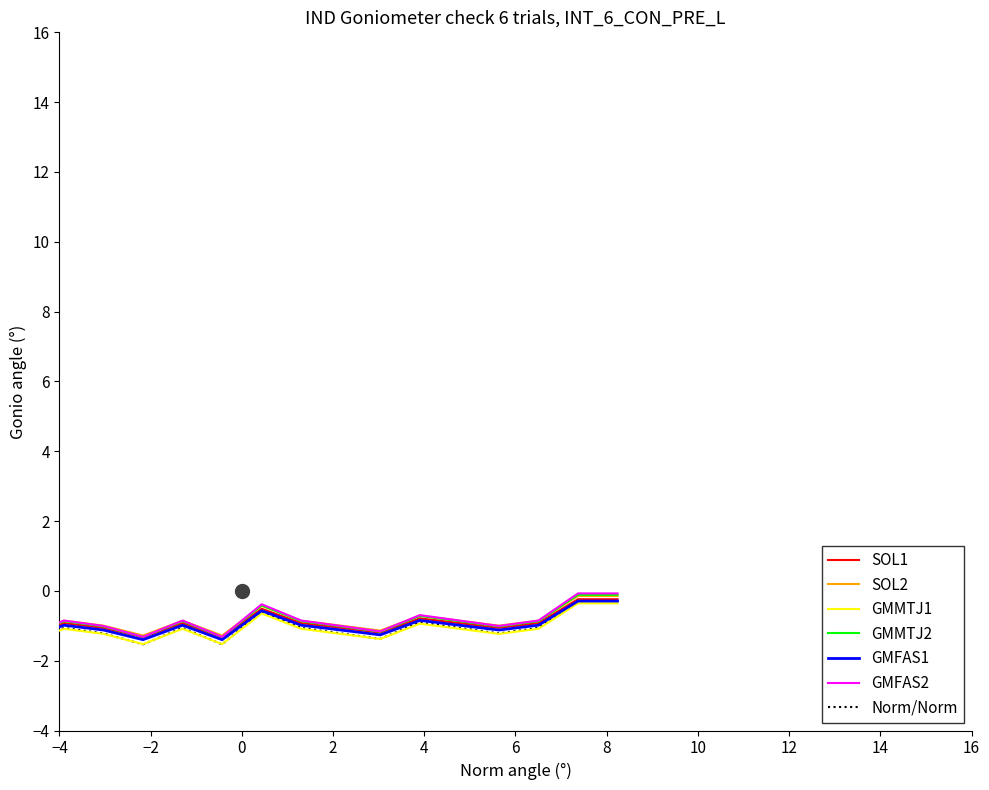

True or false: Norm/Norm and SOL1 intersect in this chart.

False